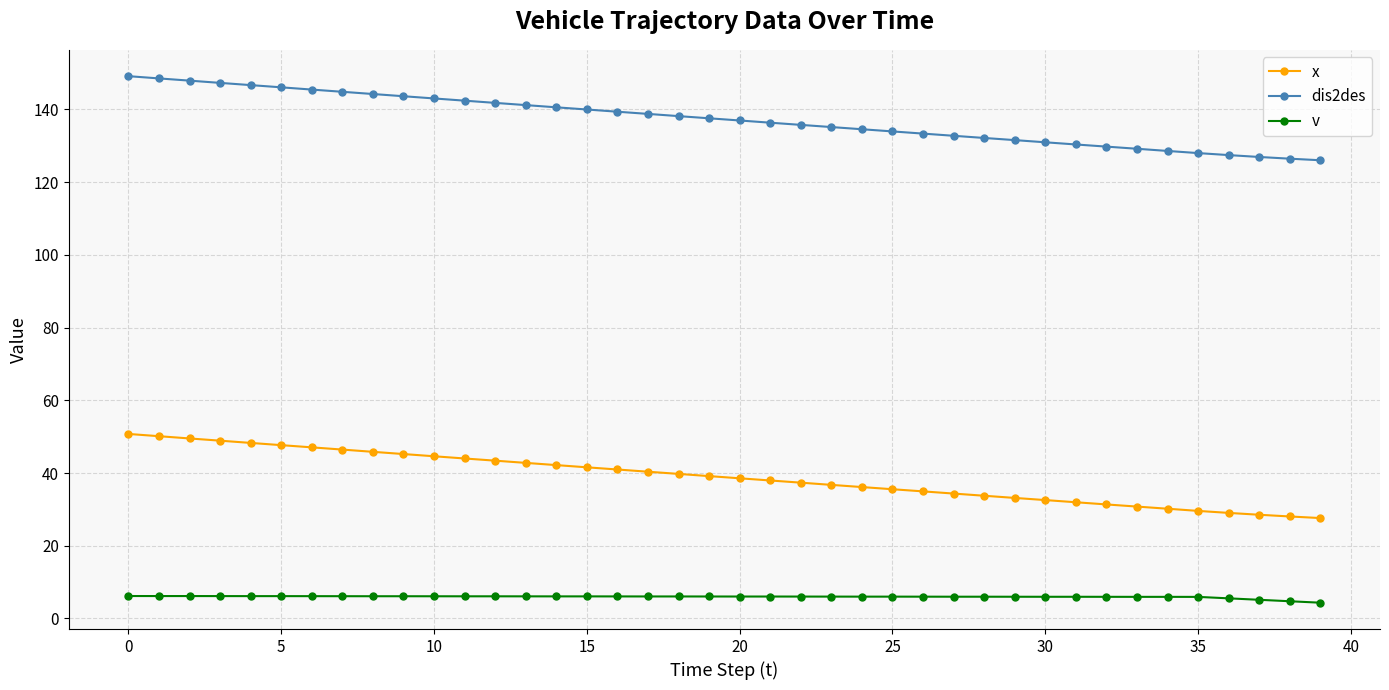

What is the value of the x point at the 16th from the left?

41.6